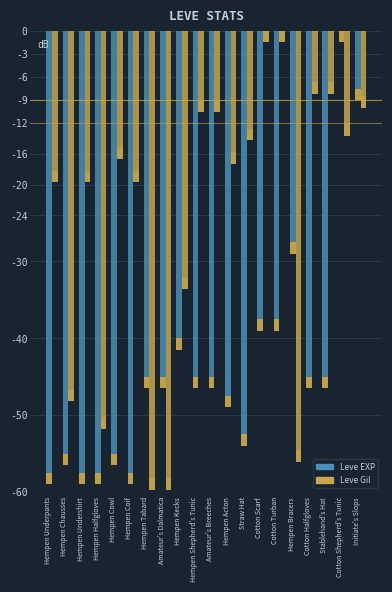

Which series has the widest spread of values?

Leve Gil